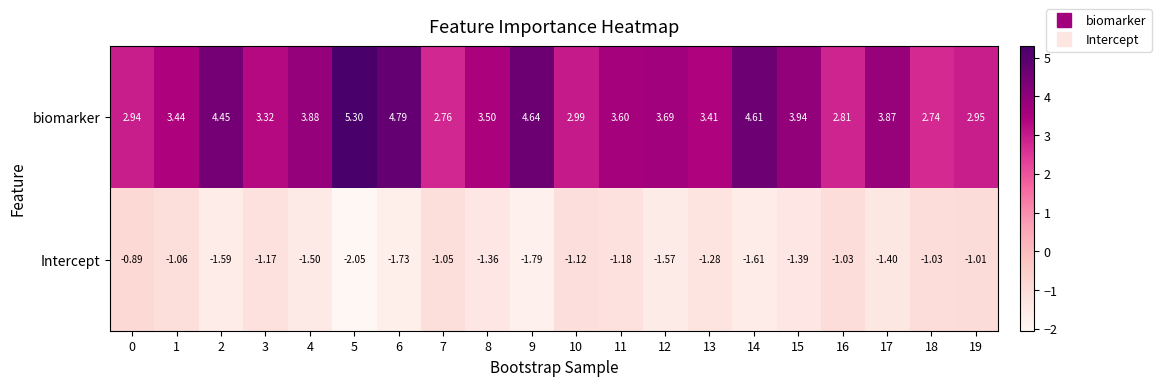

Is the value of biomarker at 13 greater than the value of Intercept at 18?

Yes